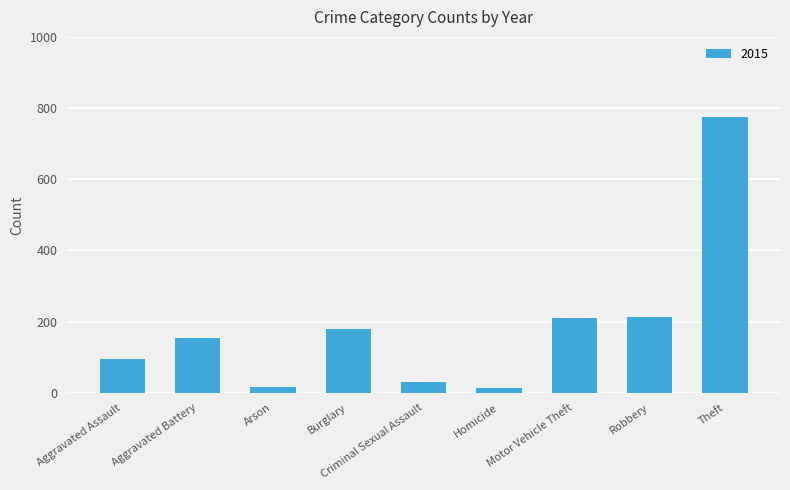

Is it true that the value at Motor Vehicle Theft is 132?

False